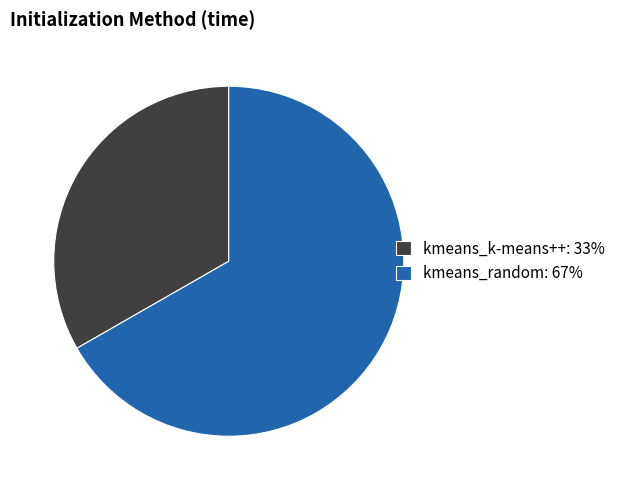

True or false: kmeans_k-means++: 33% accounts for 47% of the total.

False